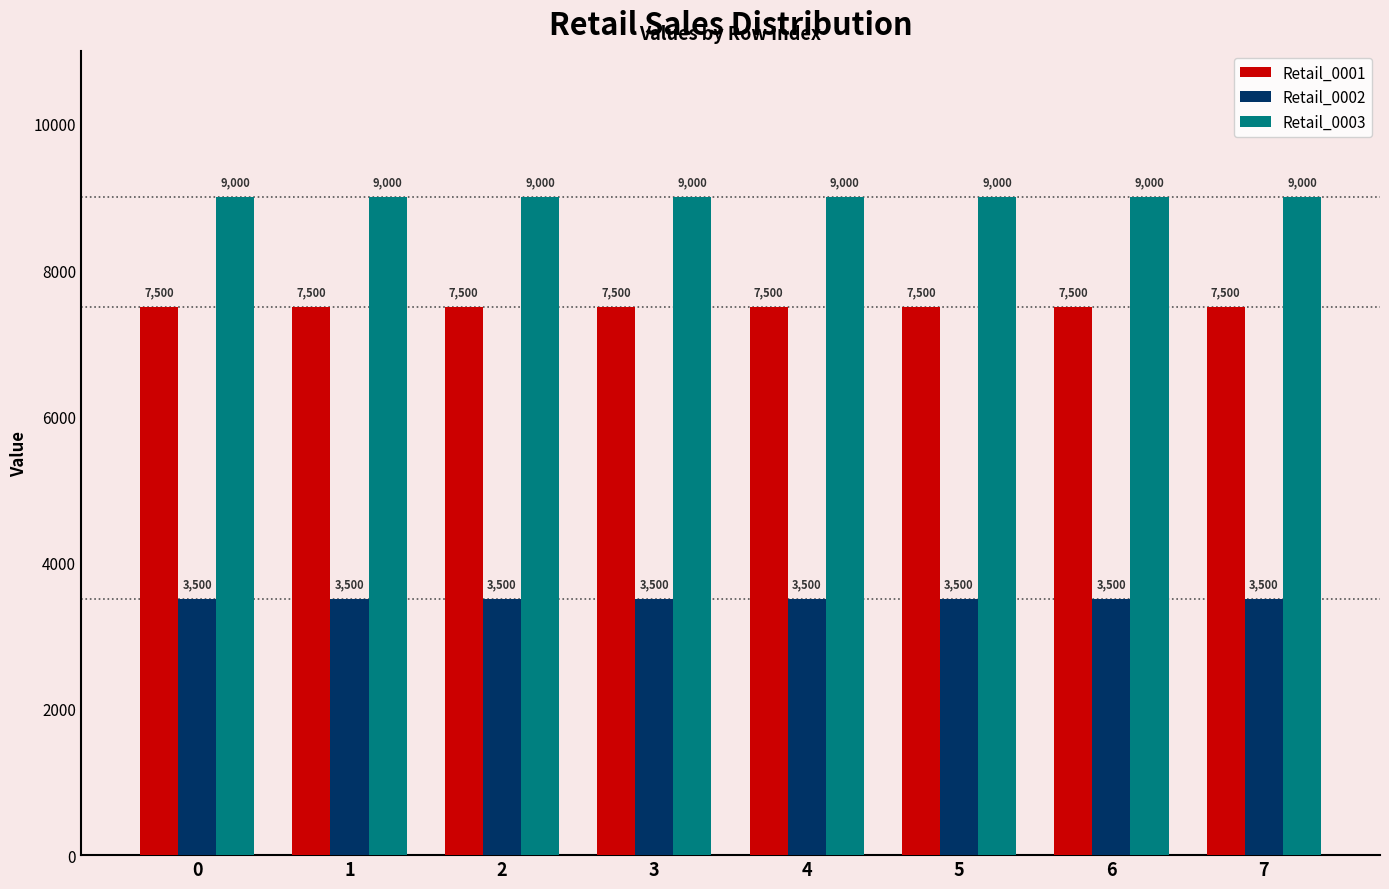

What is the spread (max minus min) of values at 3?

5500